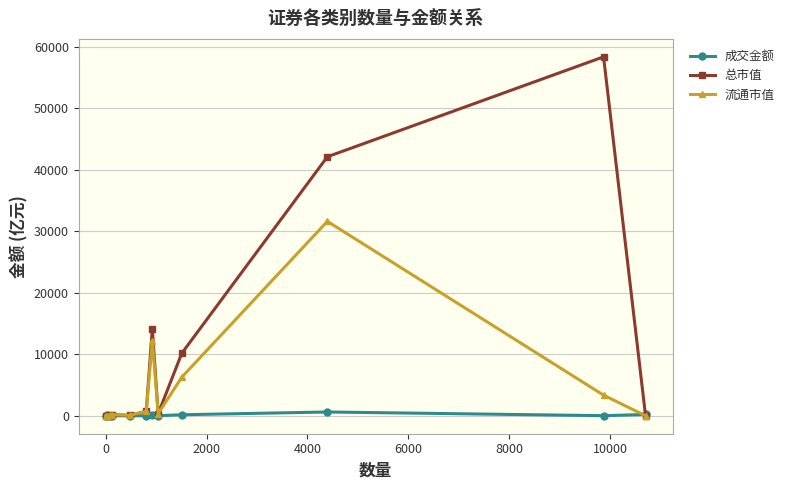

Which series has the widest spread of values?

总市值